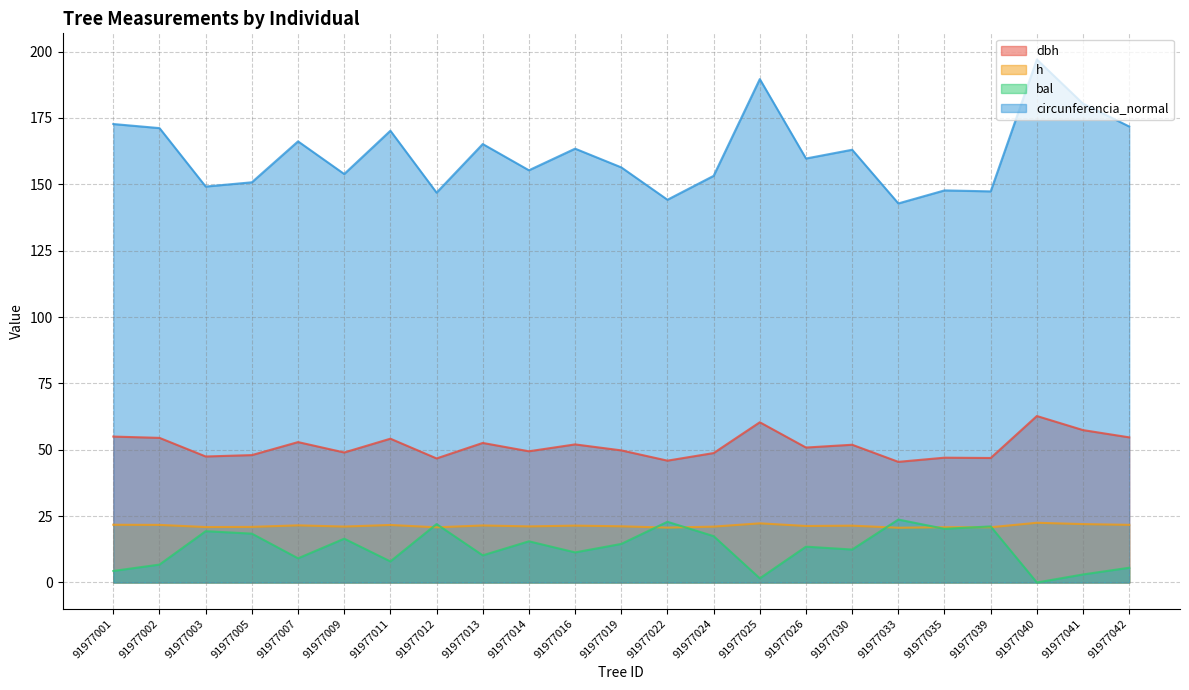

Count the number of categories in the chart.

23